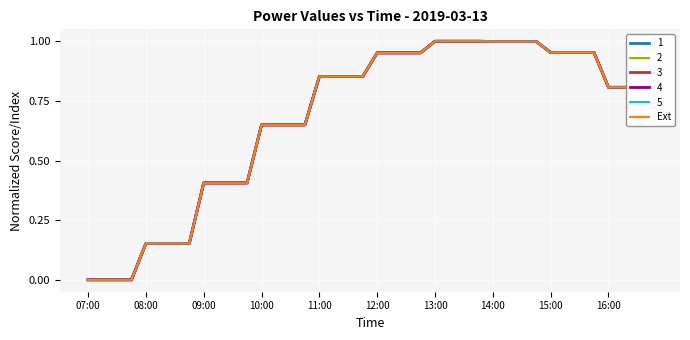

At which category does the chart reach its minimum across all series?

07:00